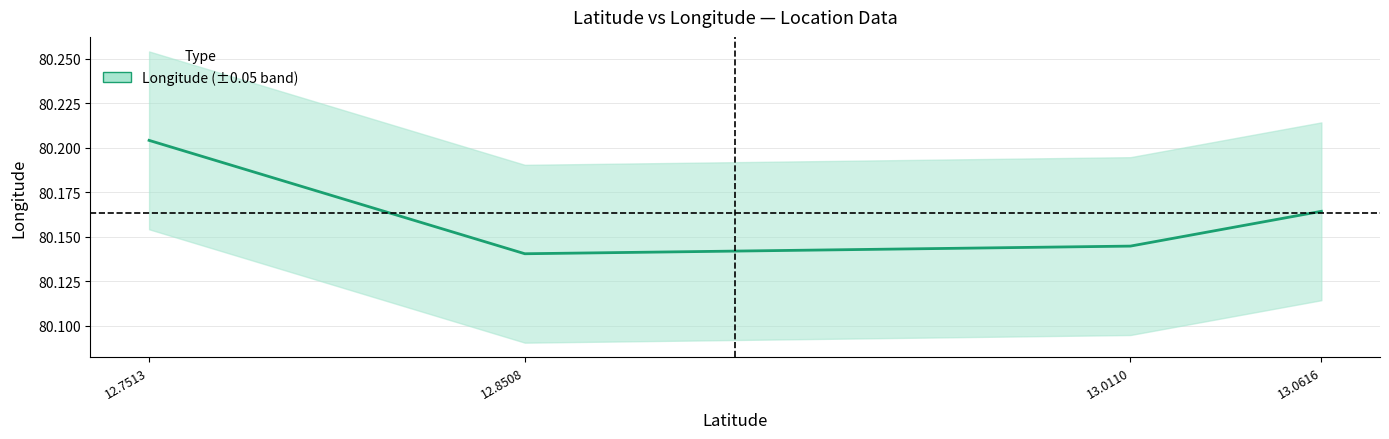

What is the change in value from 12.8508 to 12.7513?

+0.1